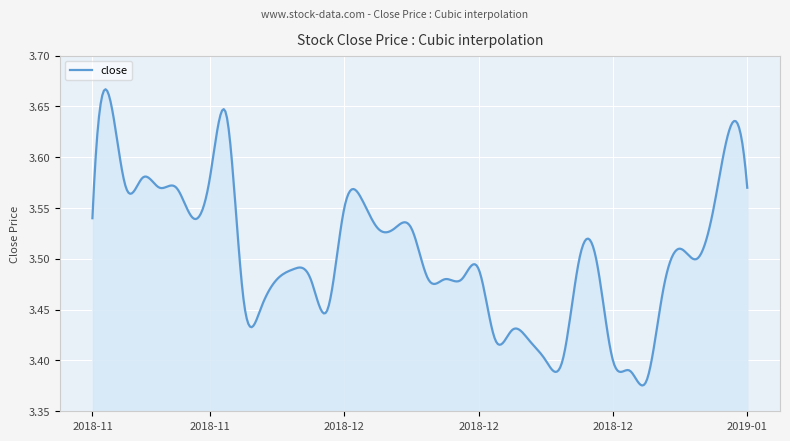

What is the average value?

3.5